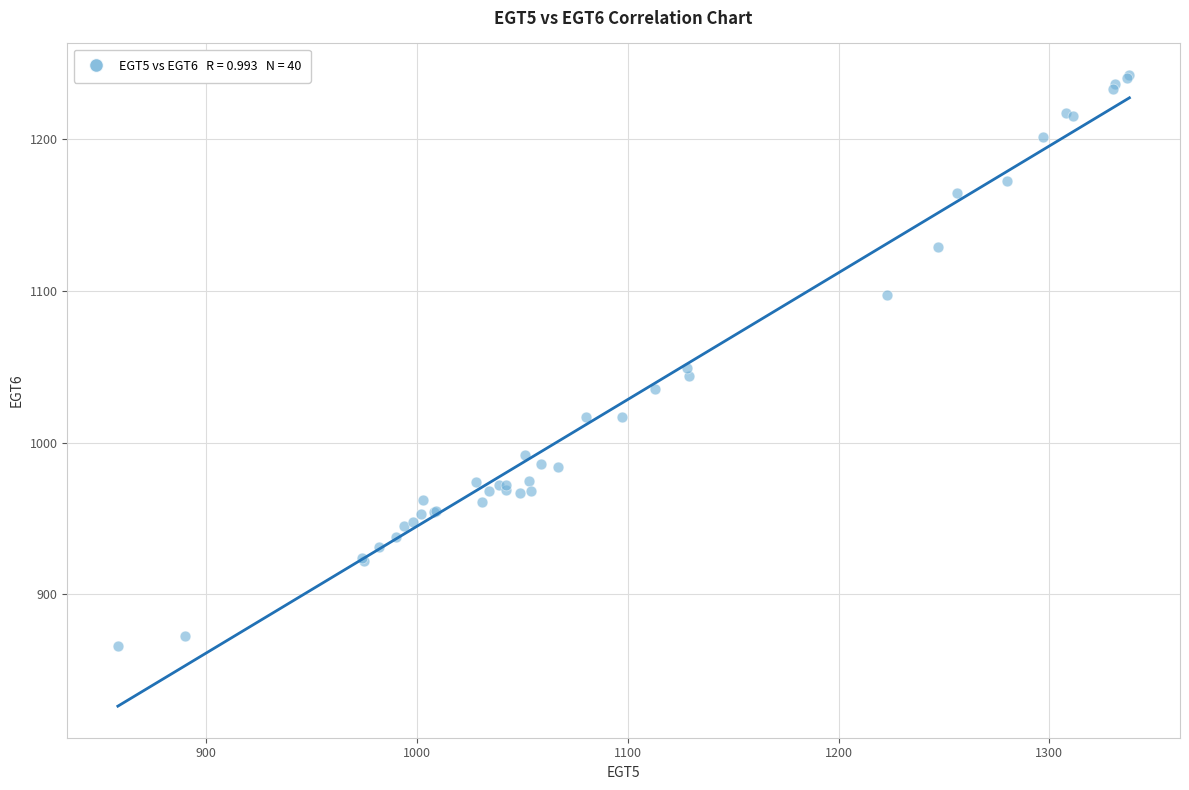

What Y value in the scatter plot is closest to 1054?

1049